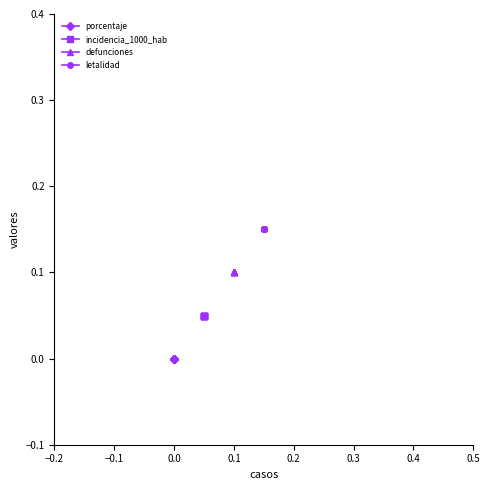

True or false: porcentaje and incidencia_1000_hab intersect in this chart.

False